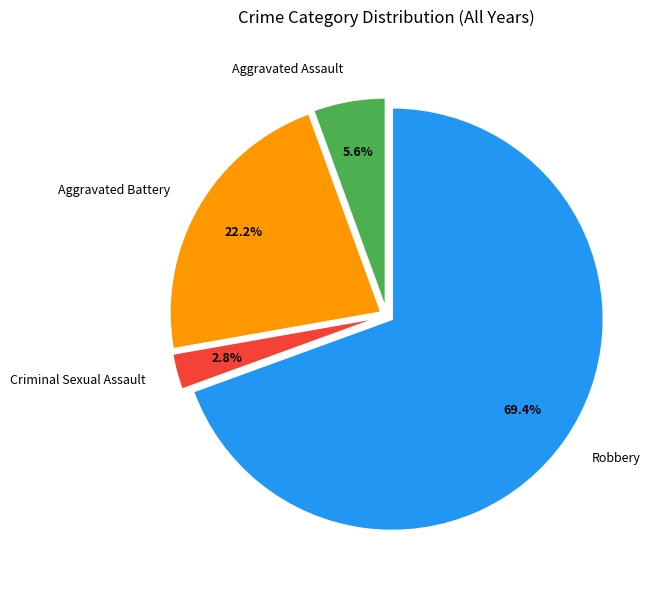

Which has a higher value, Aggravated Battery or Aggravated Assault?

Aggravated Battery